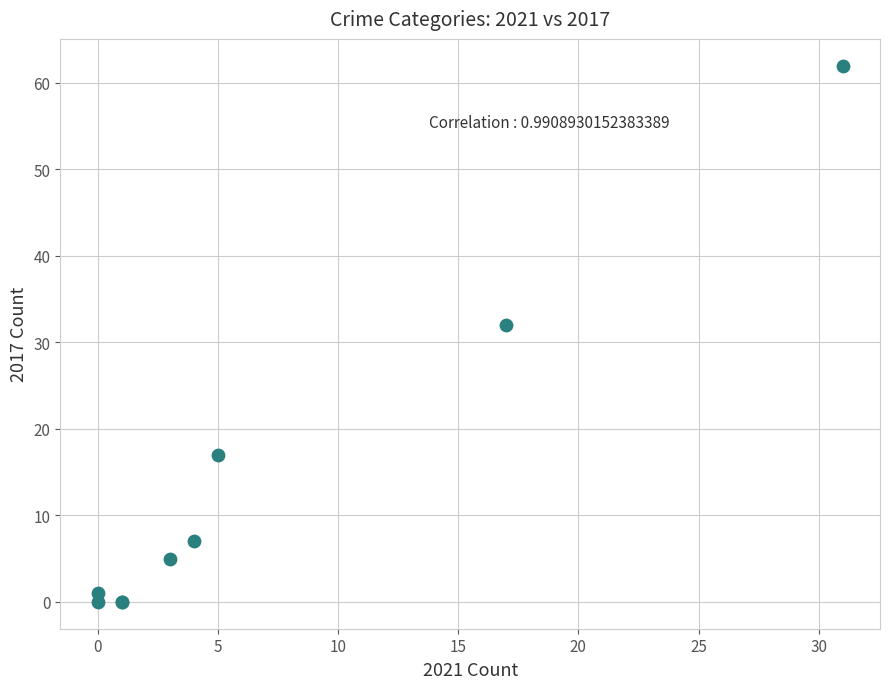

What Y value in the scatter plot is closest to 31?

32